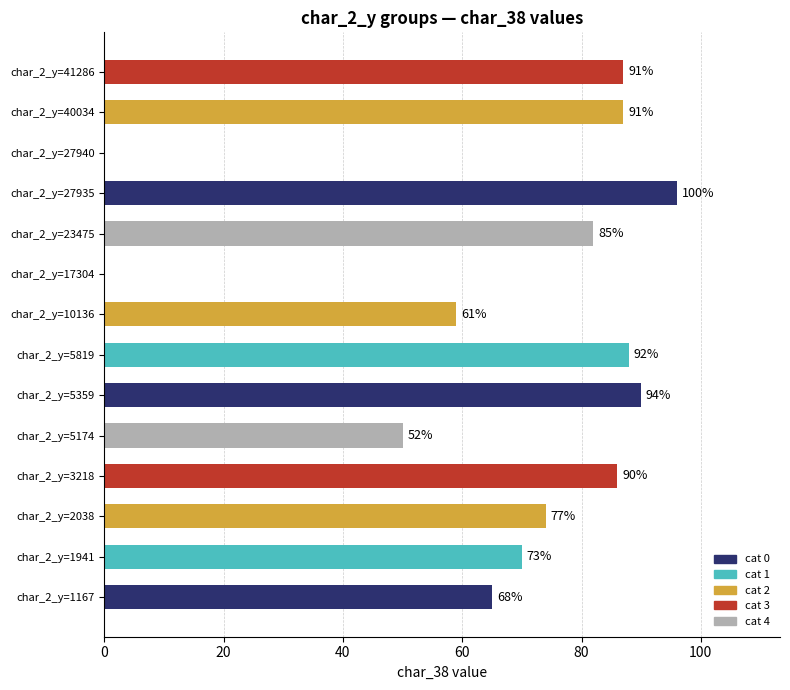

What is the sum of all values?

934